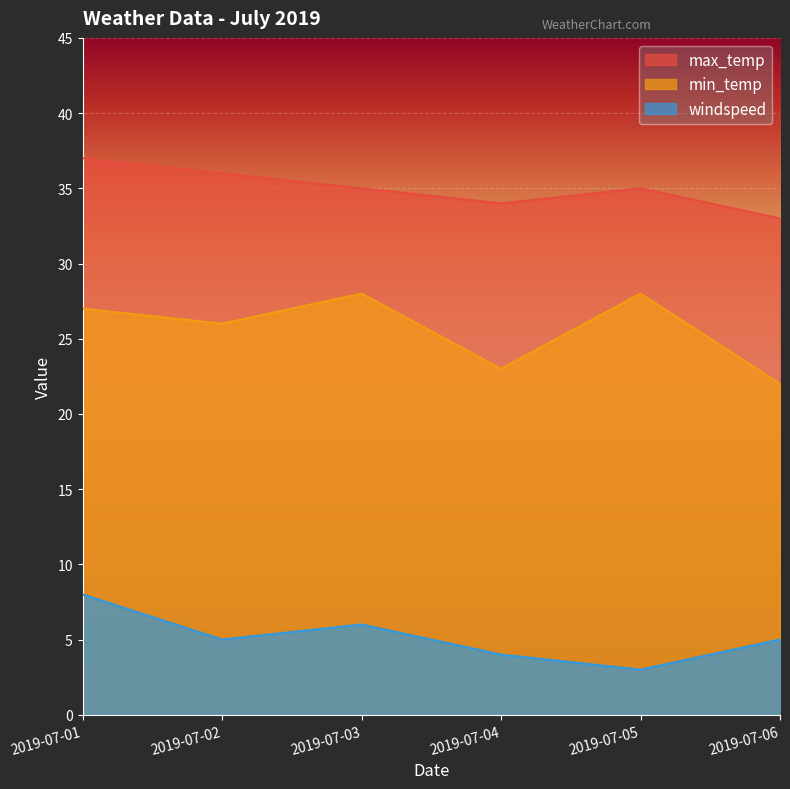

How many values in the max_temp series exceed 35?

2